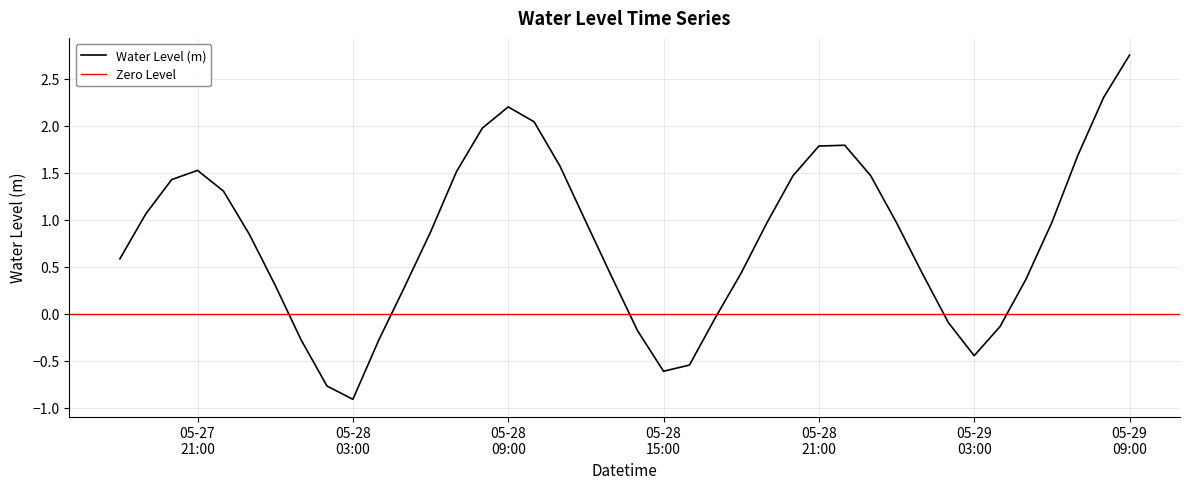

True or false: the data shows 0.3 at 2025-05-28 00:00:00.

True